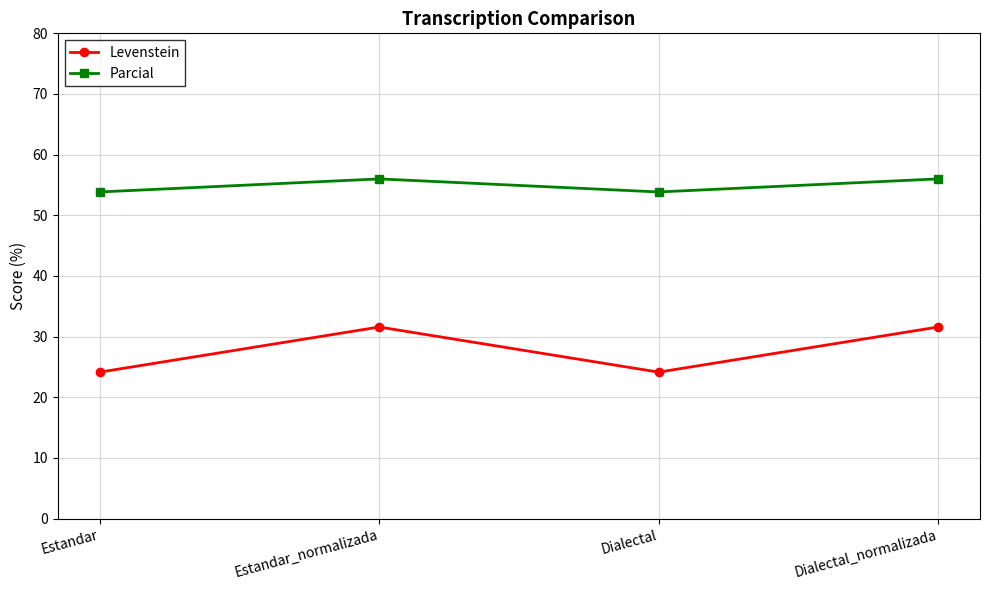

How many categories are shown in the chart?

4